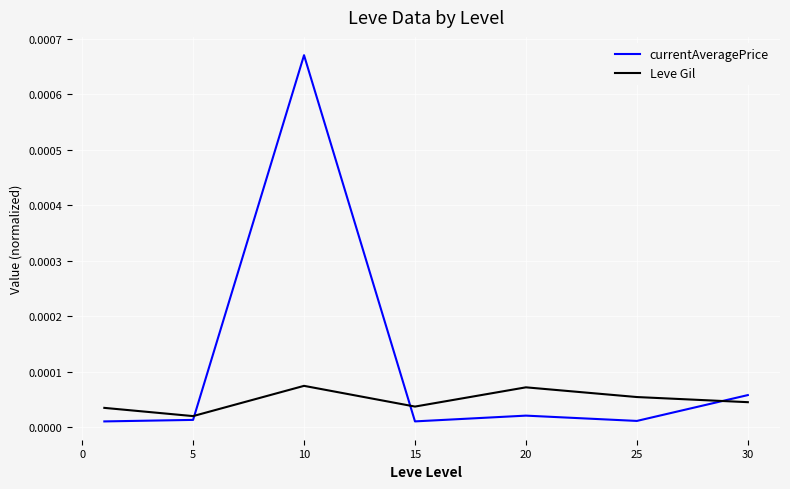

Does the chart display data point markers on the line(s)?

No